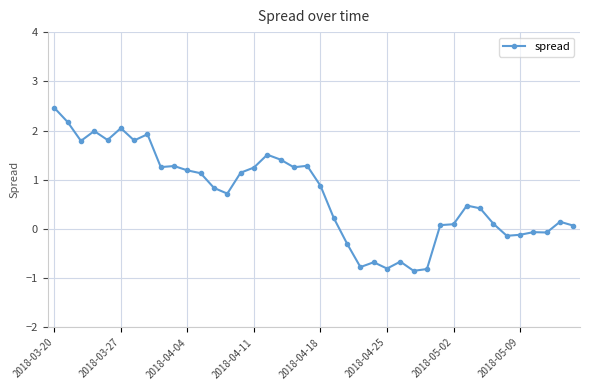

What is the value of the 2nd point from the left?

2.2